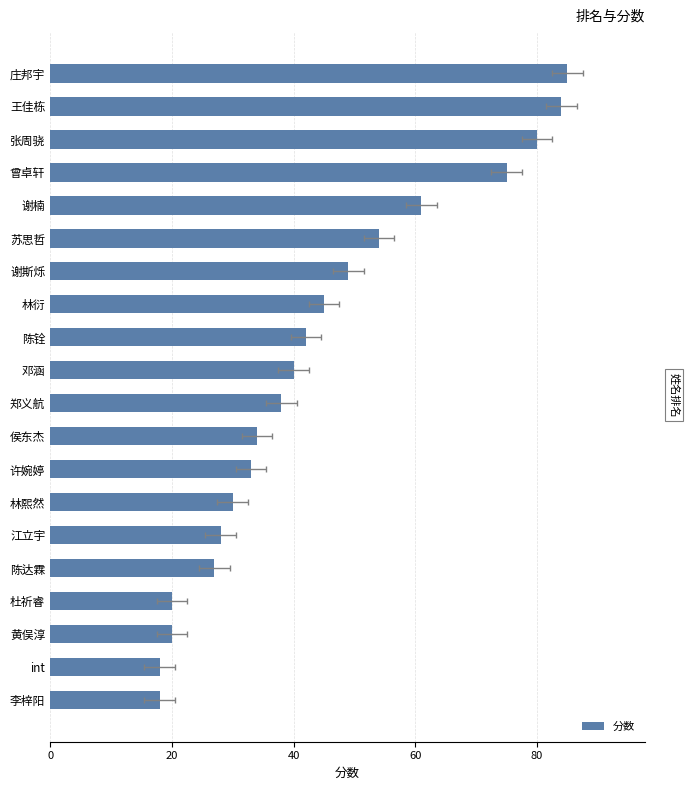

What is the difference between the maximum and second lowest values?

67